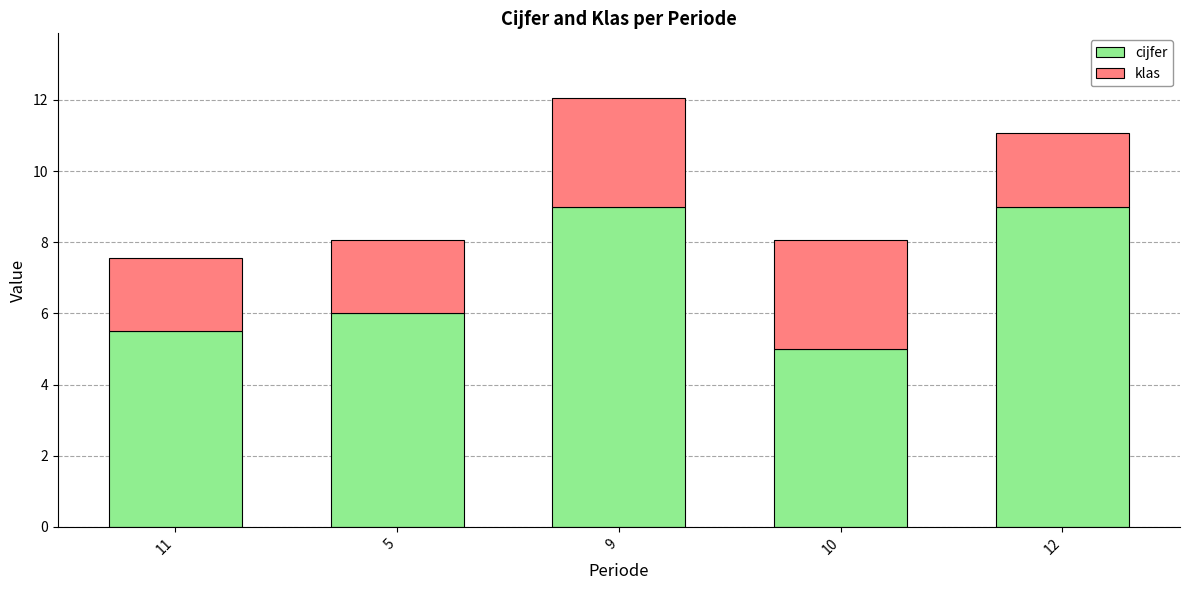

At which category is the sum across all series the highest?

9